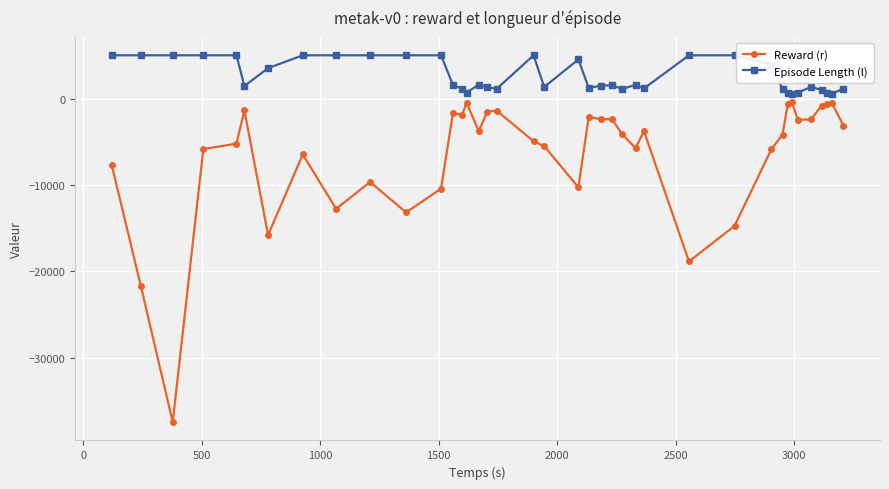

True or false: Episode Length (l) and Reward (r) intersect in this chart.

False